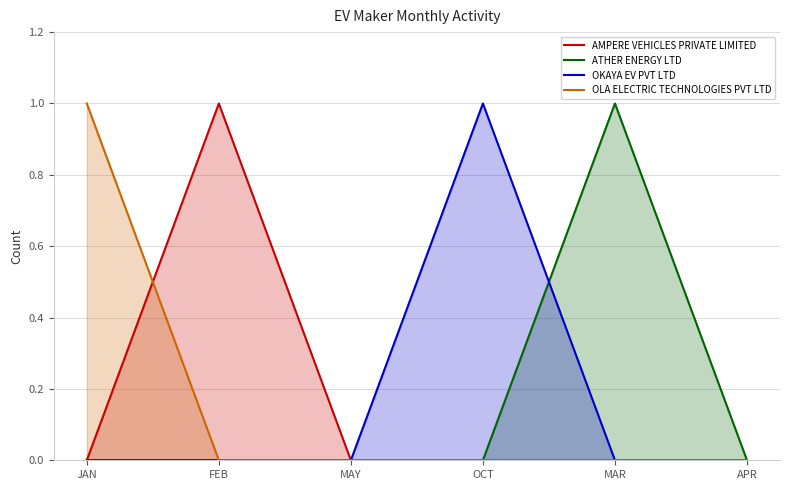

Does the chart display data point markers on the line(s)?

No